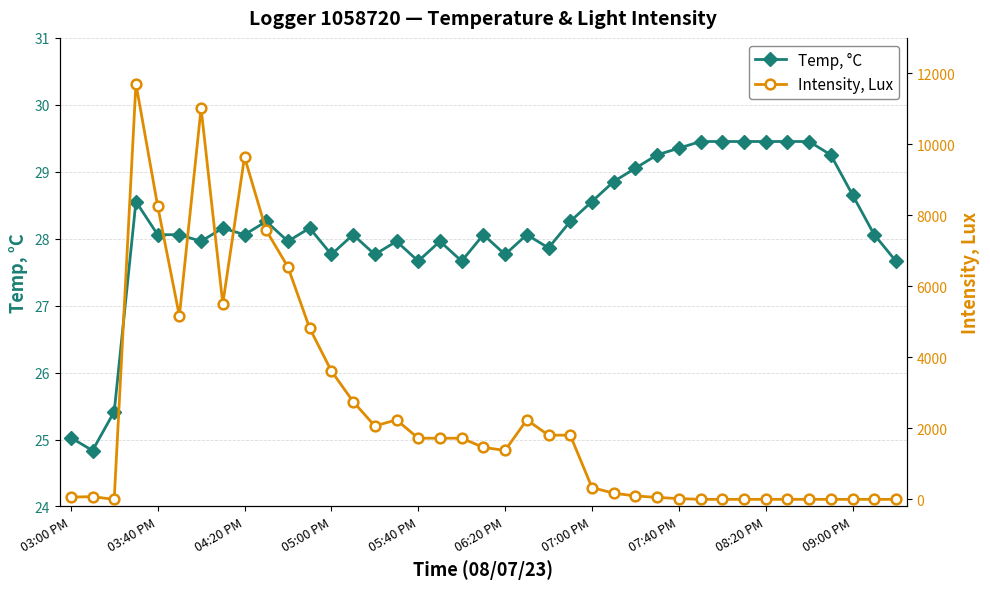

Is it true that Temp, °C equals 18.4 at 05:00 PM?

False